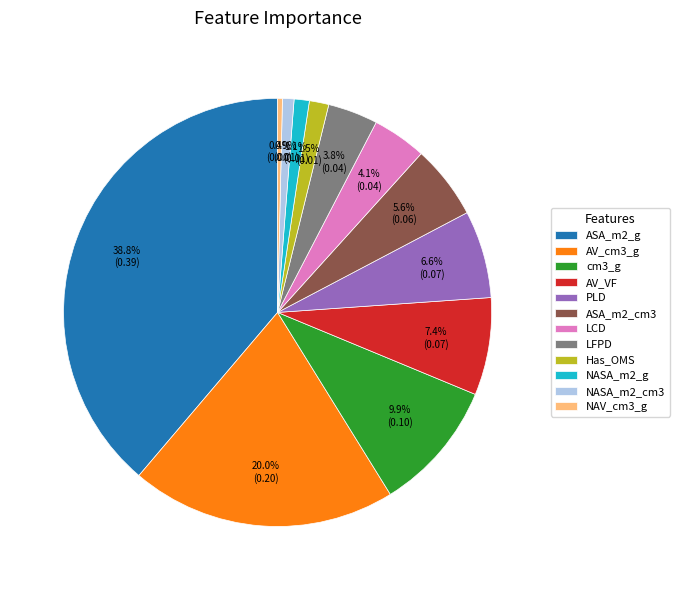

To the nearest percent, what portion does NASA_m2_g represent?

1%